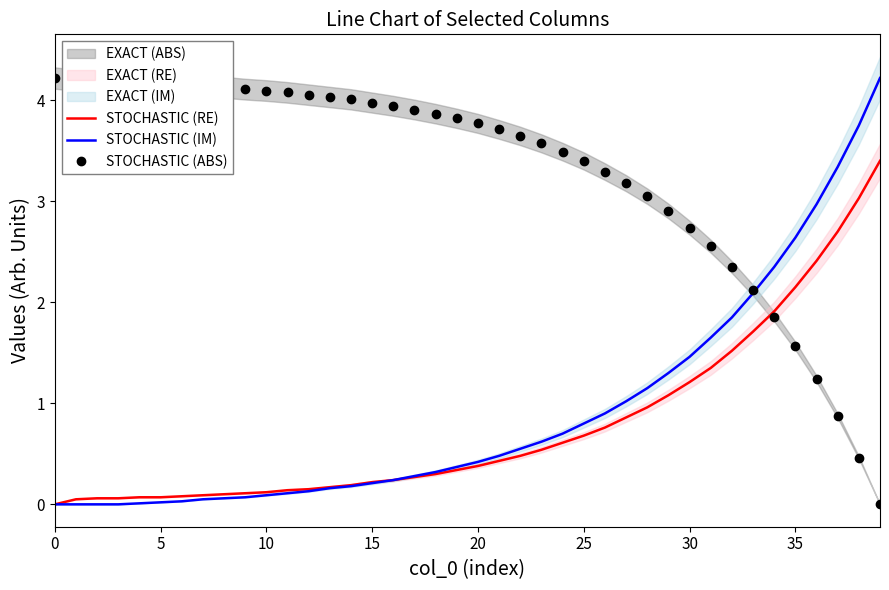

Count the number of categories in the chart.

40